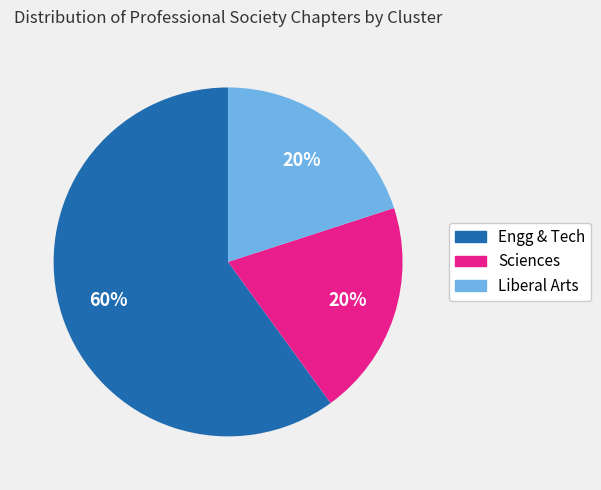

Count the number of slices in the pie.

3